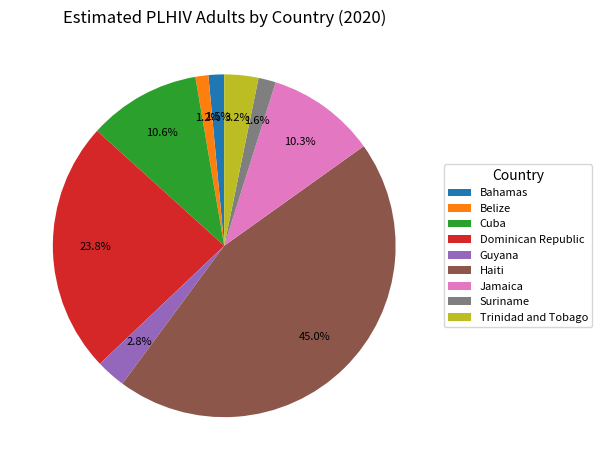

What portion of the pie excludes Belize?

98.8%